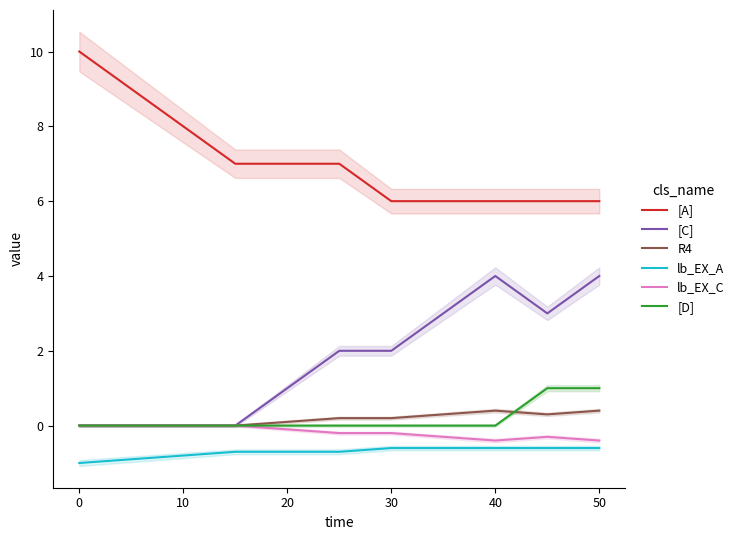

What is the sum of all lb_EX_C values?

-1.9